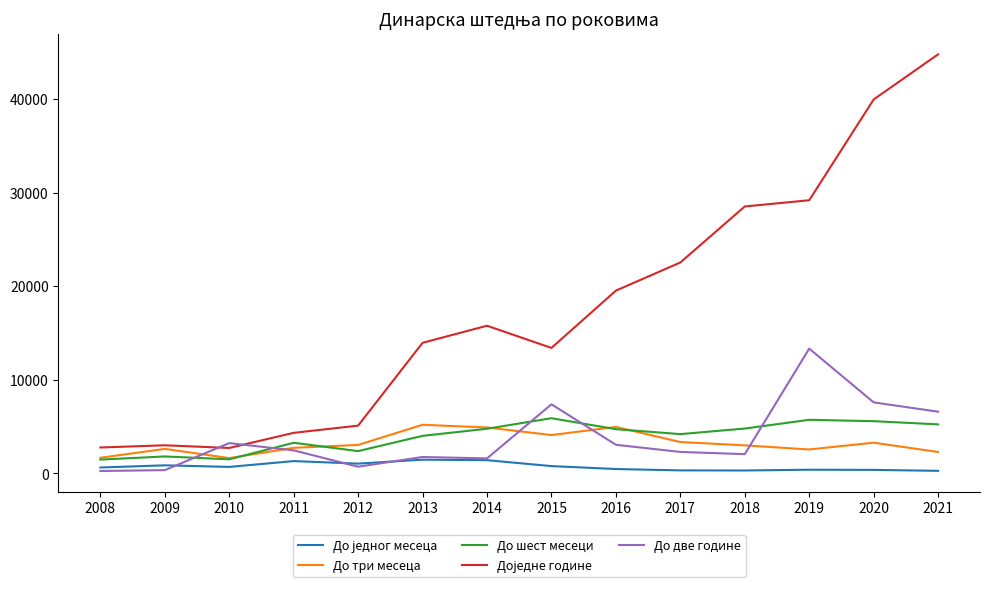

What is the difference between the highest and lowest values at 2014?

14366.0